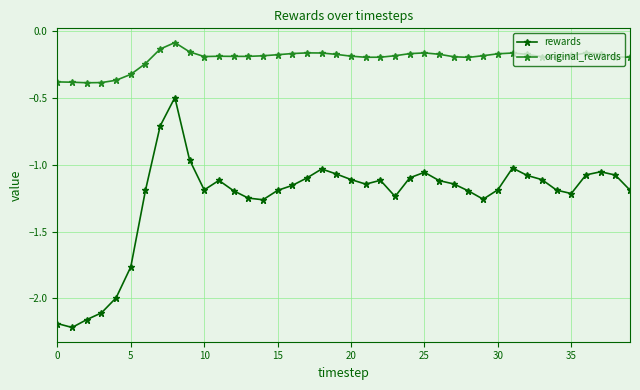

What is the difference between the maximum and minimum values in the original_rewards series?

0.3